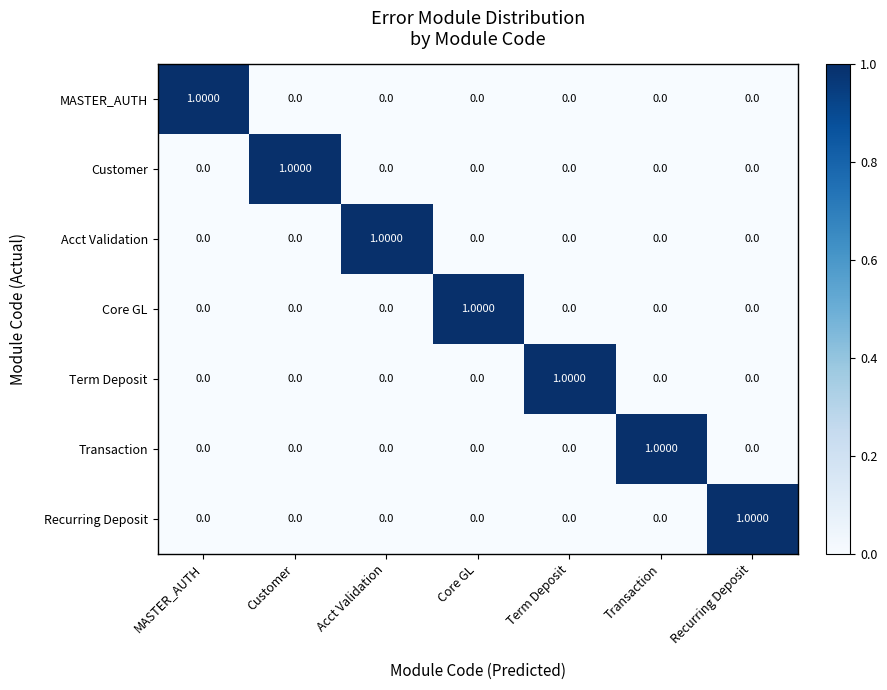

At how many categories does at least one series exceed 0?

7